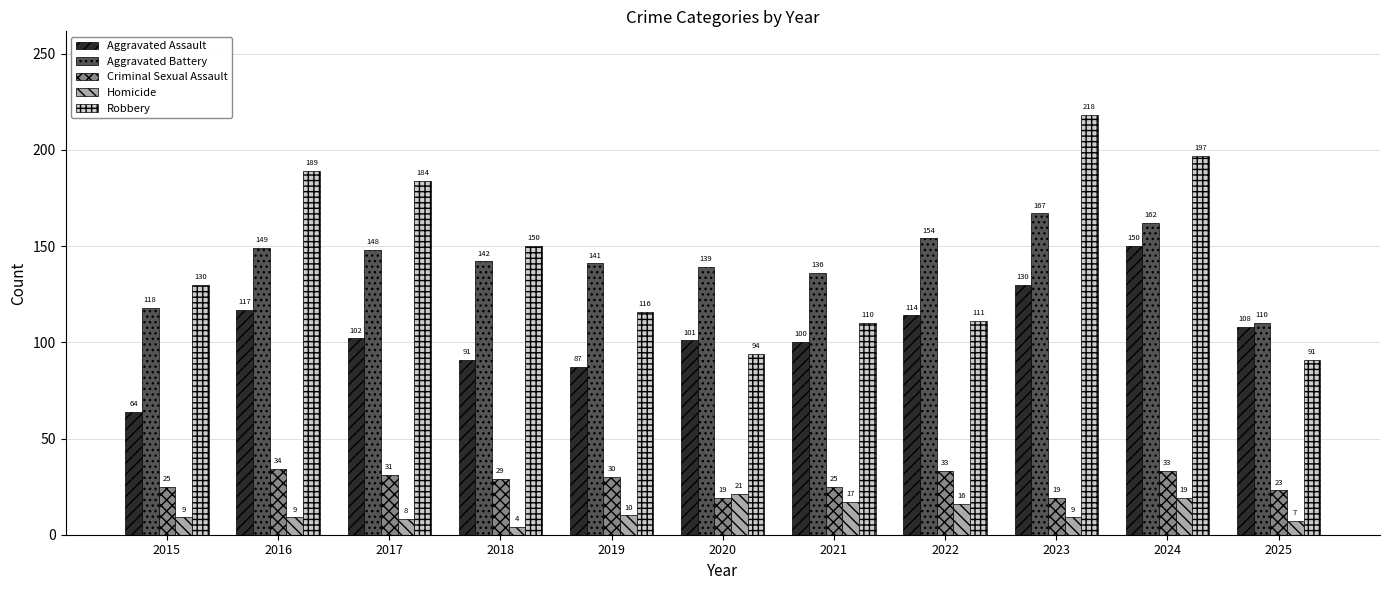

What is the spread (max minus min) of values at 2025?

103